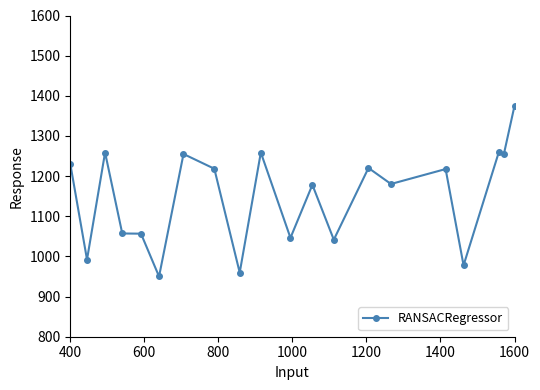

What is the value of the 15th point from the left?

1180.4